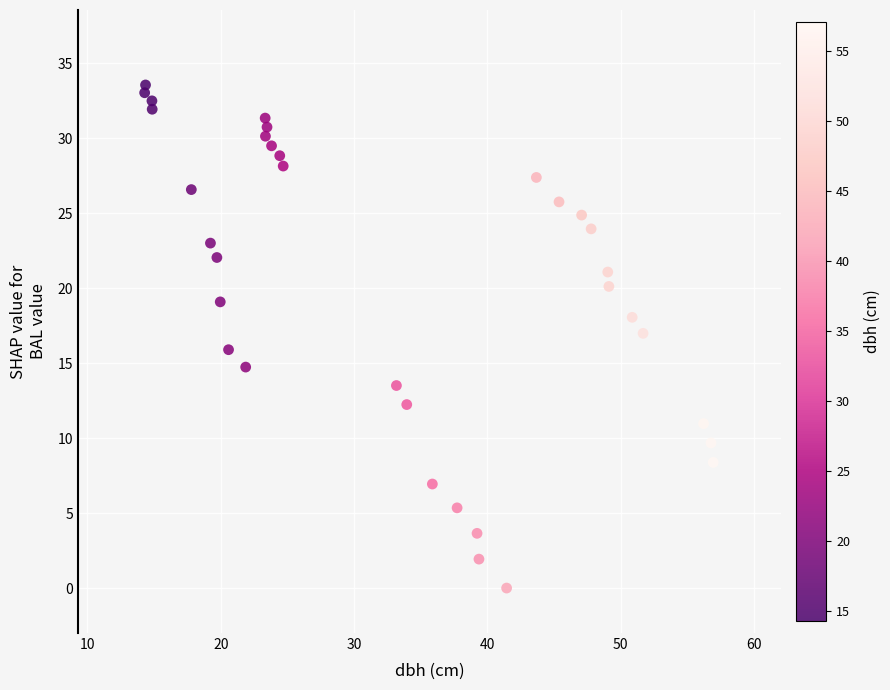

What is the range of Y values (max minus min)?

33.6